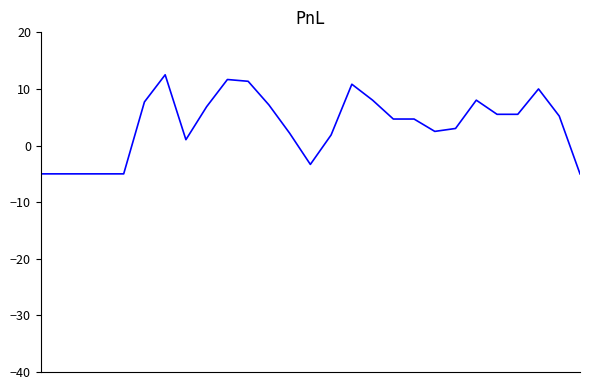

What is the greatest value displayed?

12.5